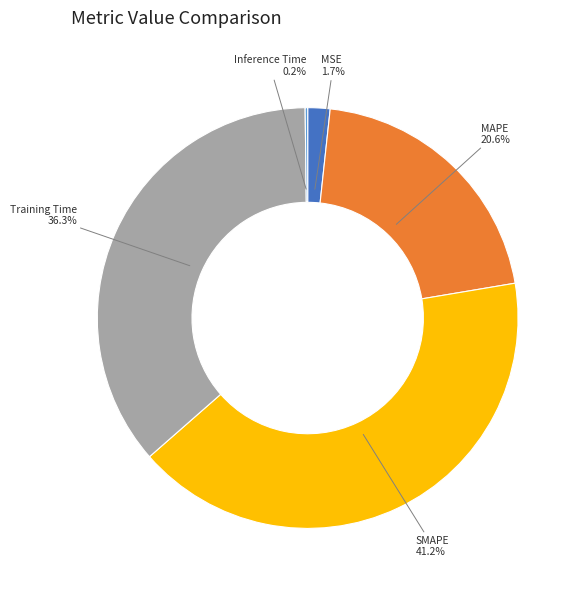

To the nearest percent, what is the difference between the MAPE and Training Time slice percentages?

16%